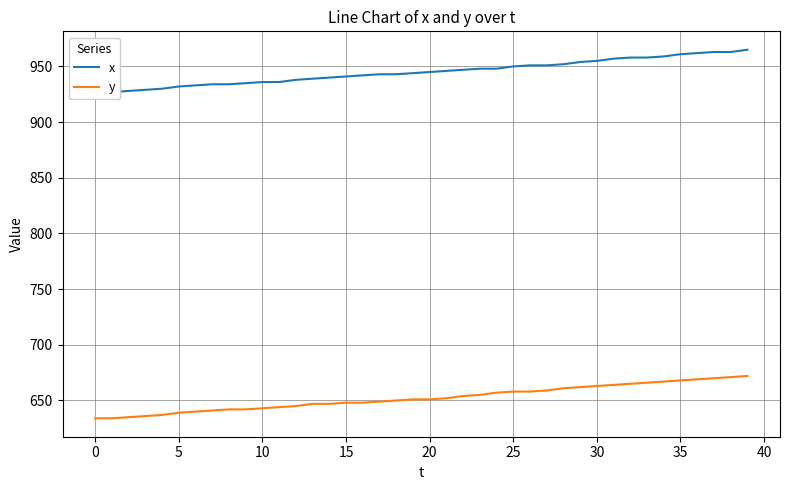

True or false: x and y intersect in this chart.

False